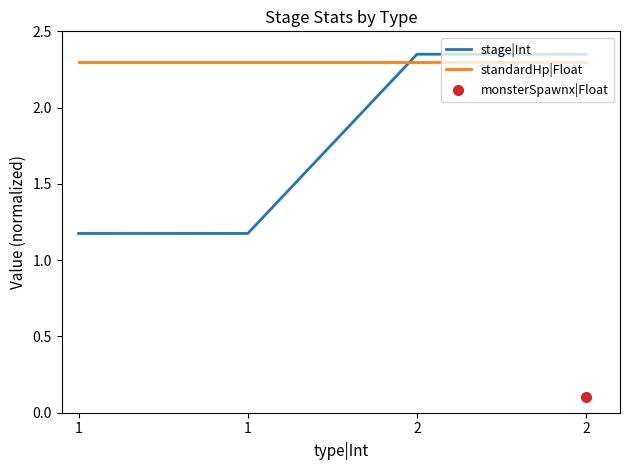

How many intersections are there between standardHp|Float and stage|Int?

1